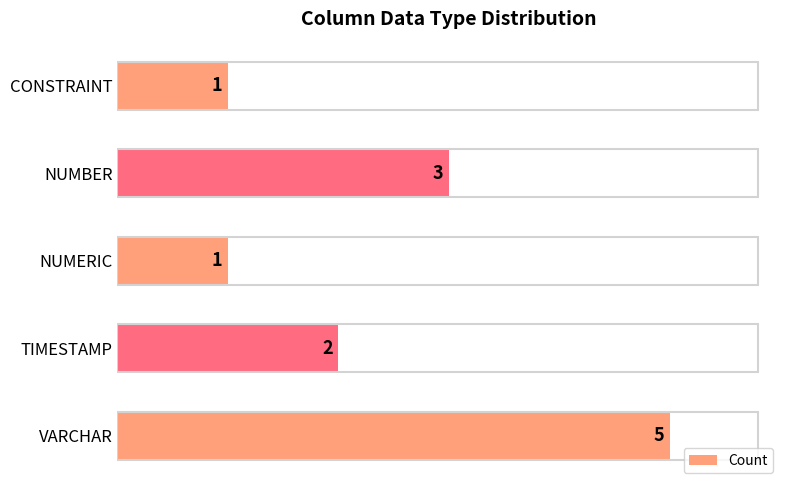

Approximately how many times larger is the value at NUMERIC compared to CONSTRAINT?

1.0